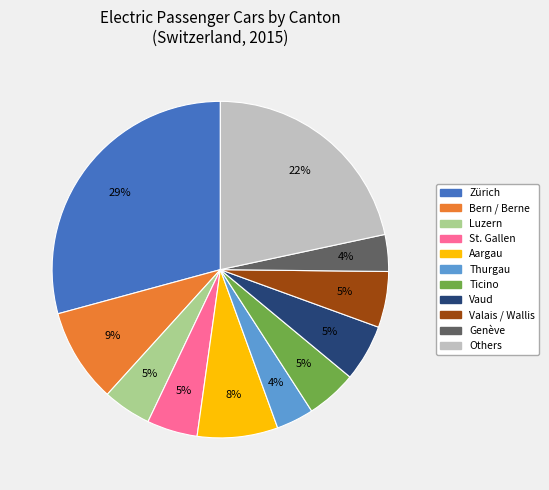

Is it true that Bern / Berne is 9% of the pie?

True